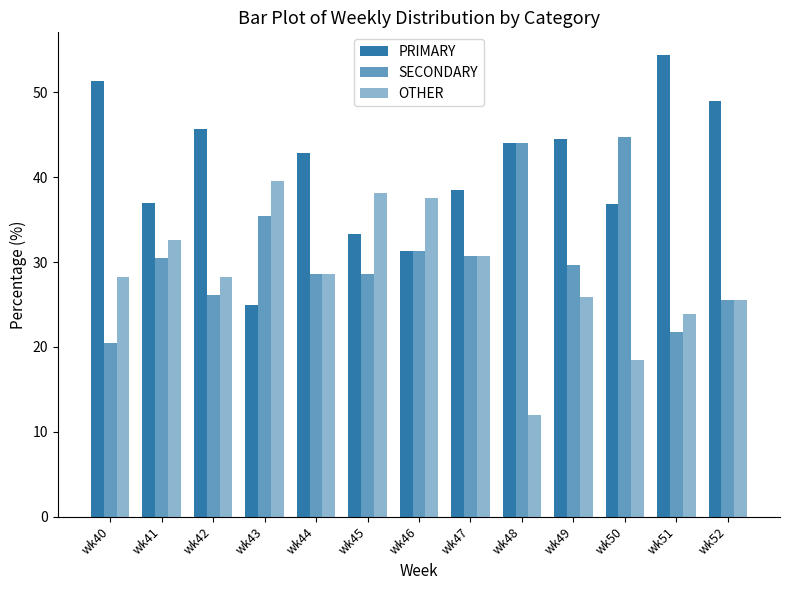

List the series in order of their peak value, highest first.

PRIMARY, SECONDARY, OTHER